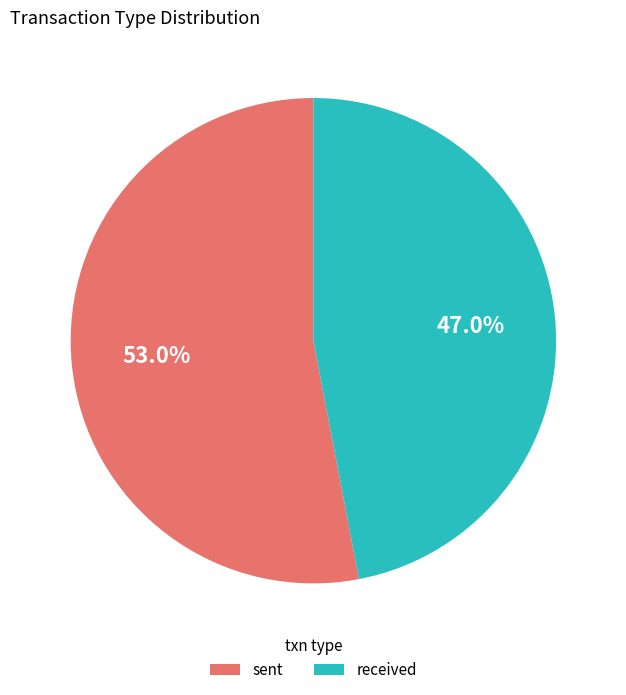

True or false: sent accounts for 53% of the total.

True